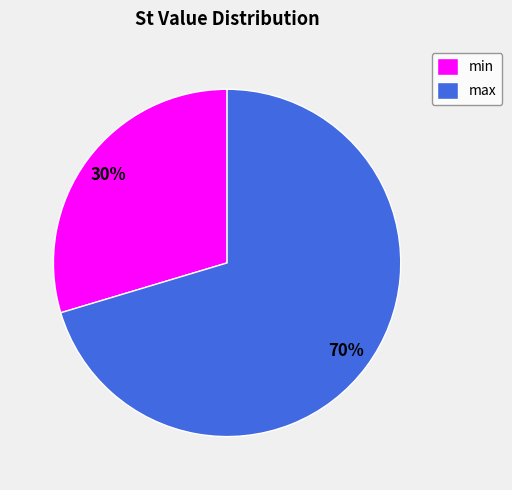

Count the number of slices in the pie.

2